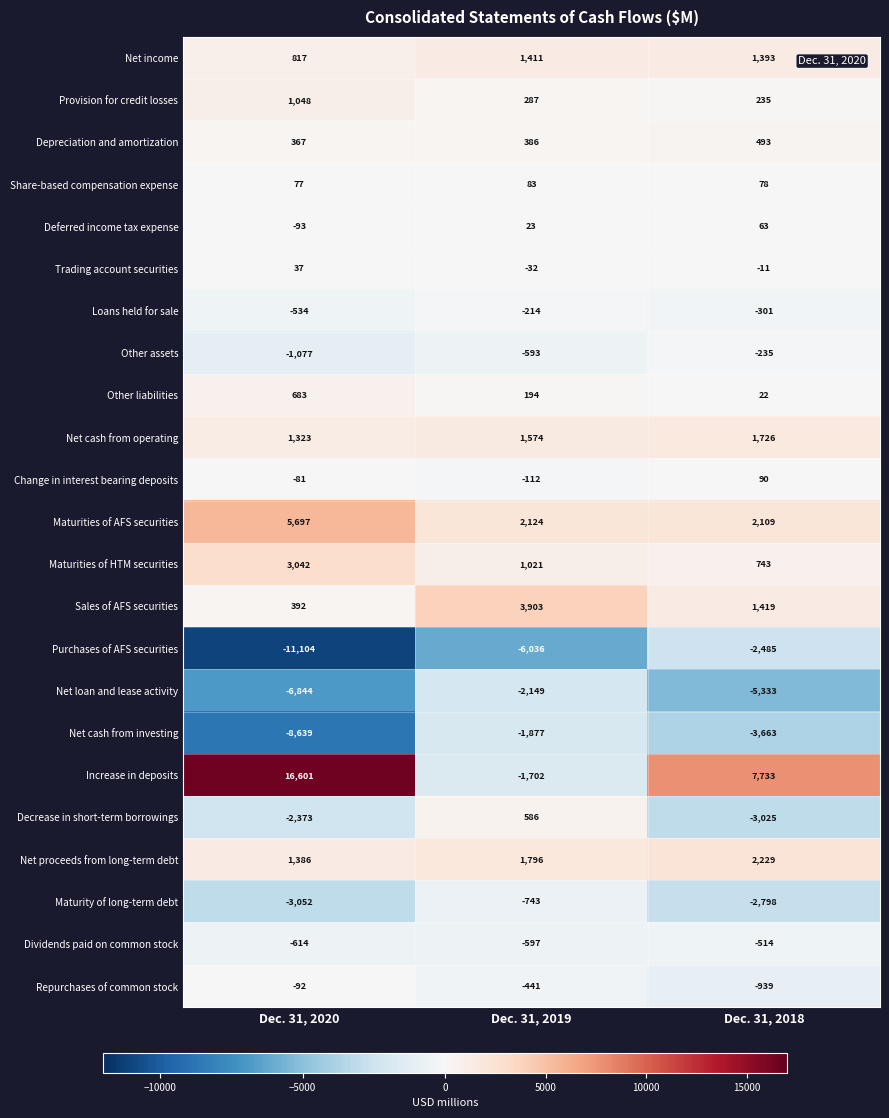

Which series has the largest range (max minus min)?

Increase in deposits